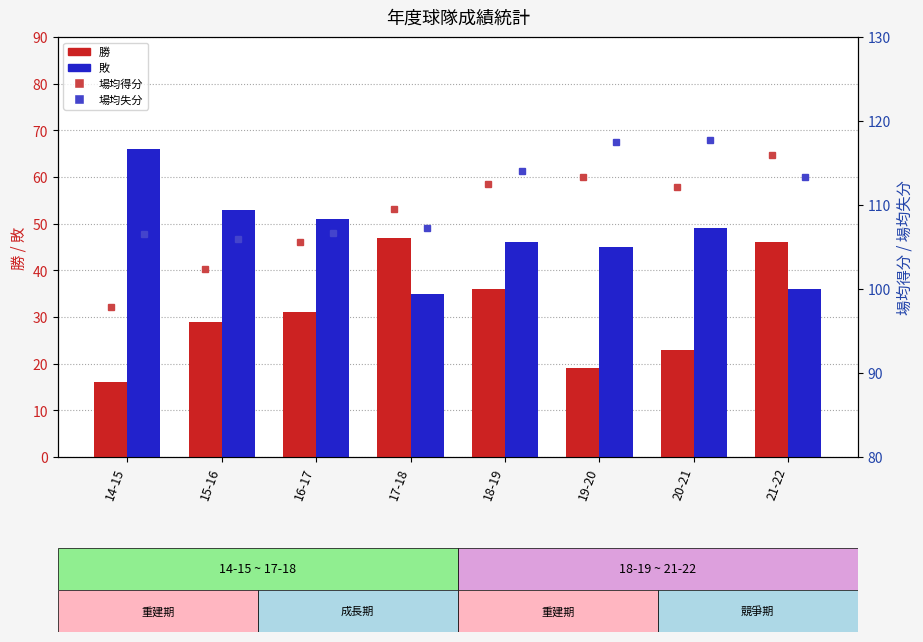

Which category has the lowest value in the 敗 series?

17-18